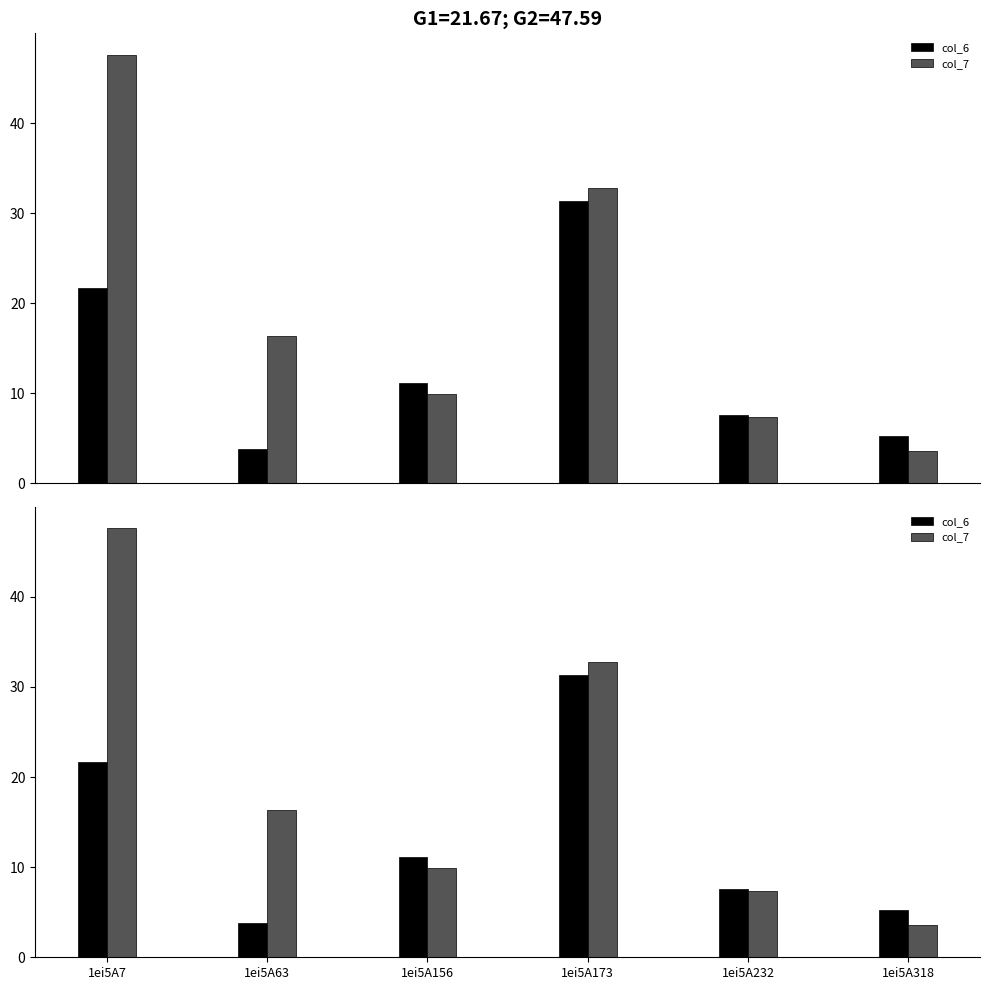

What is the difference between the maximum and minimum values in the col_6 series?

27.5